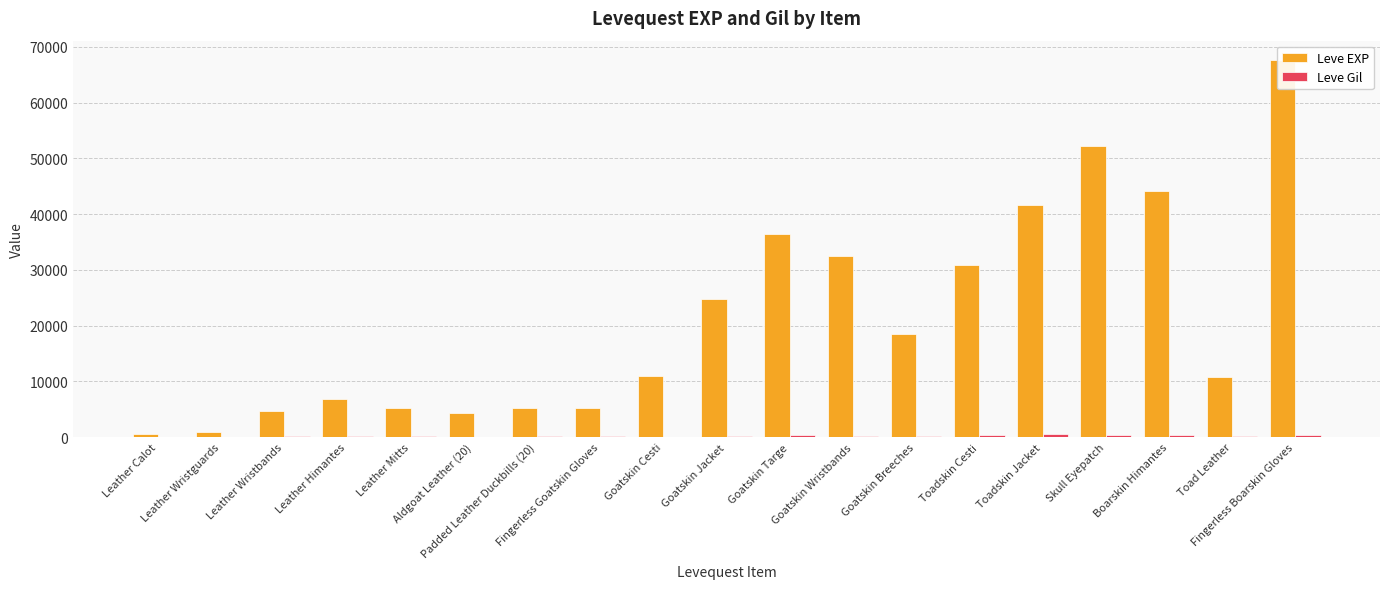

How many groups of bars are there?

19